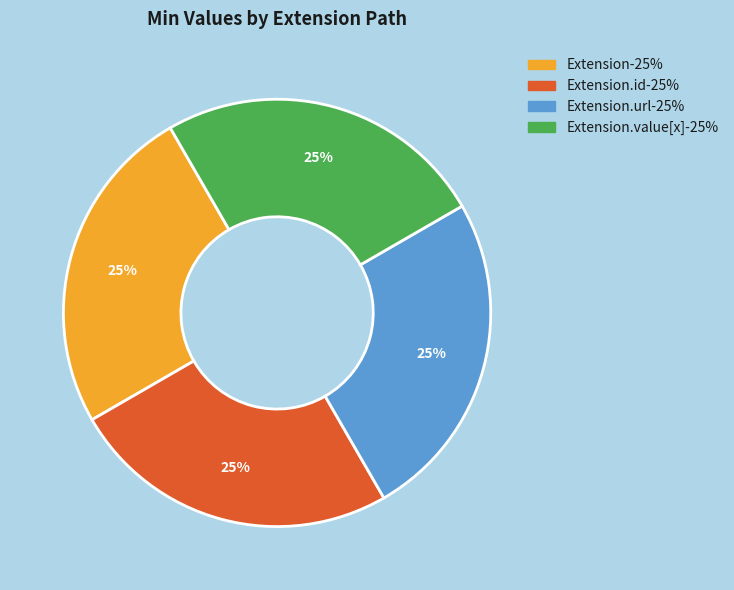

Is there a majority slice in this chart?

No